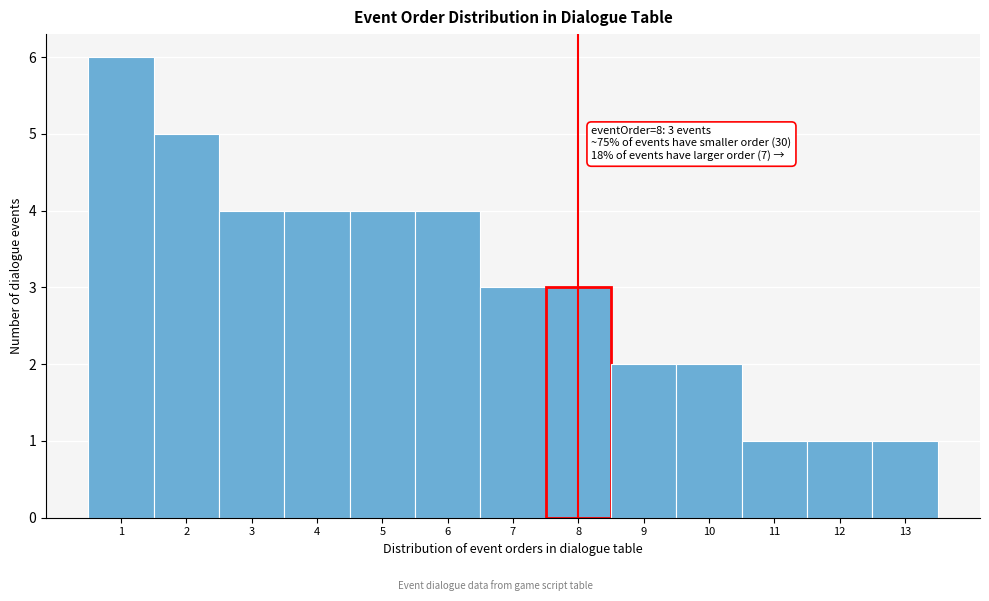

Over which range of the x-axis is the bar tallest?

0.5 to 1.5